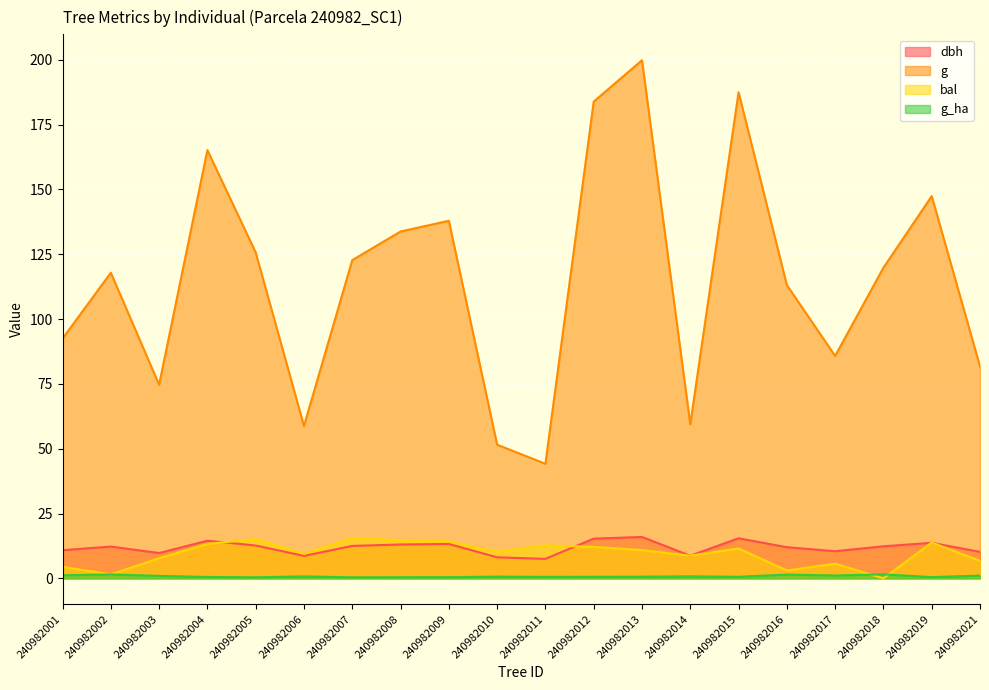

The value of g at 240982019 is 52.3. True or false?

False